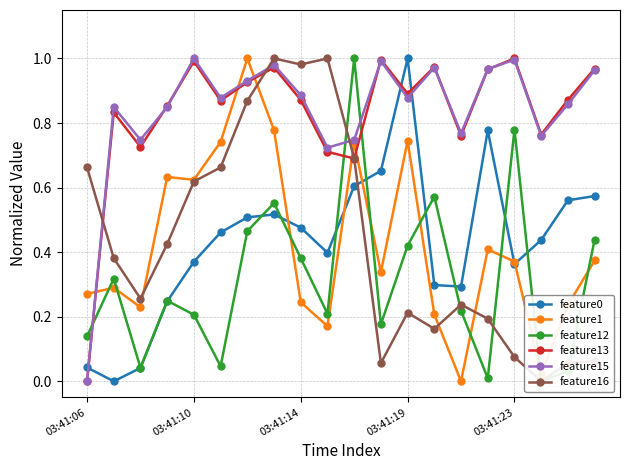

What position from the right is 13?

7